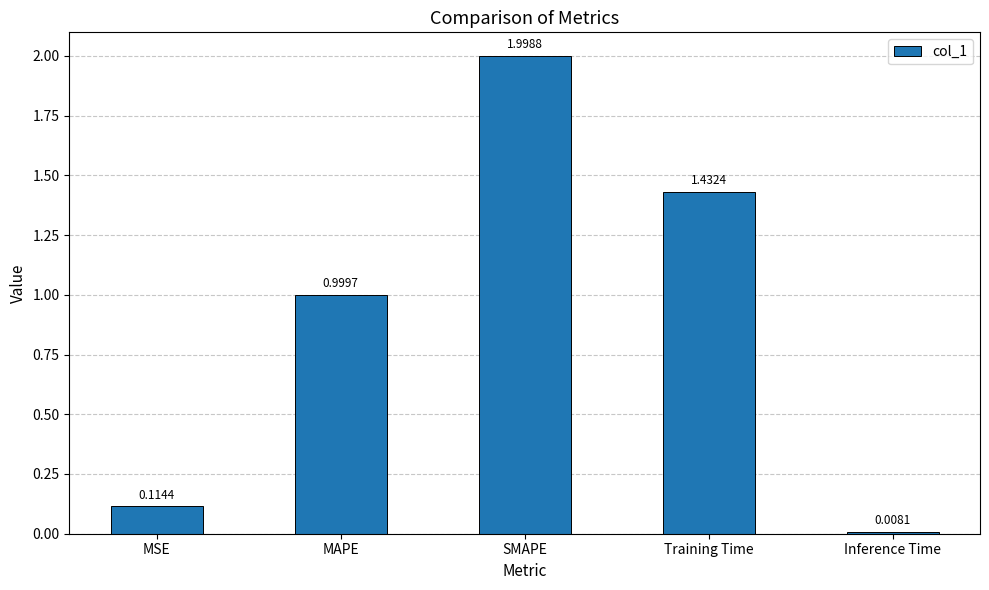

List the labels in order of value, smallest first.

Inference Time, MSE, MAPE, Training Time, SMAPE